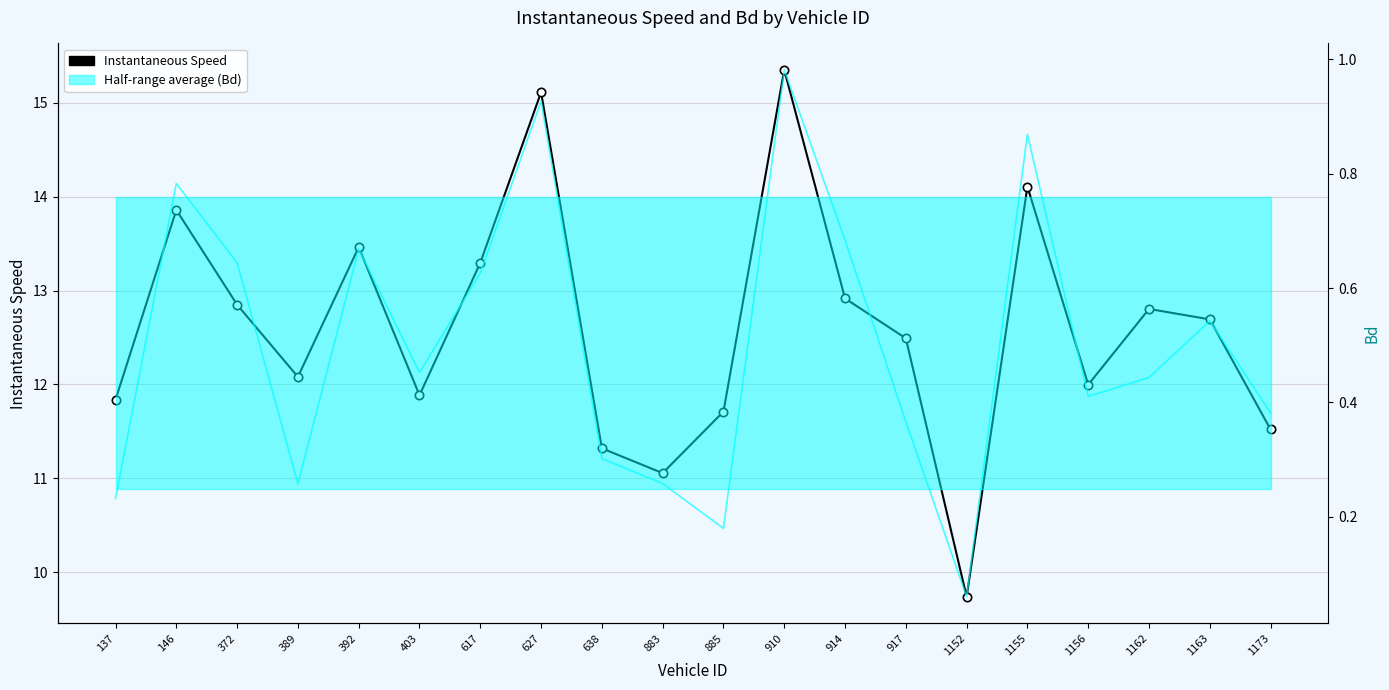

How many values are below 12?

8